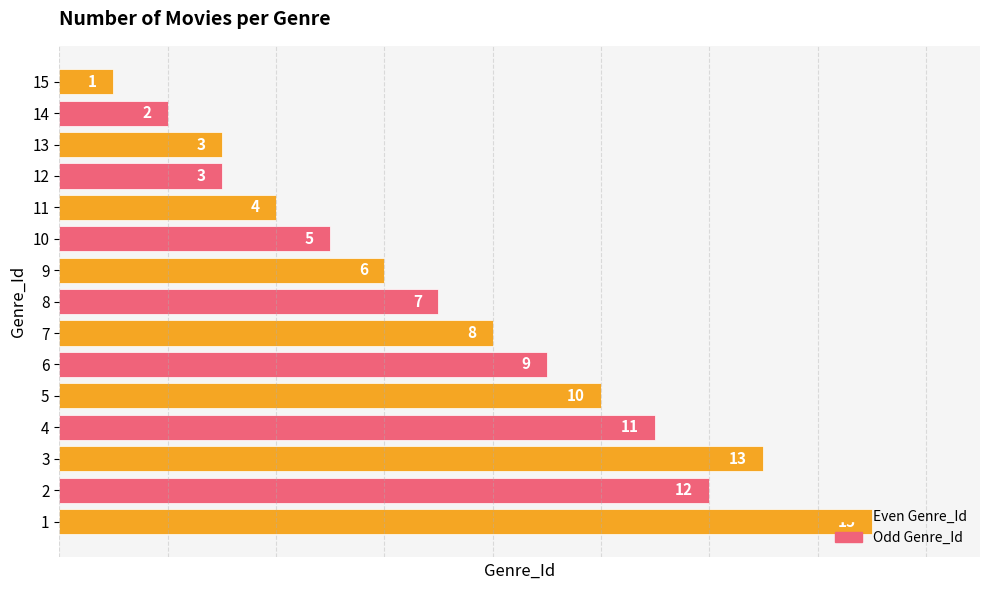

Read the value at 4, to the nearest 5.

10